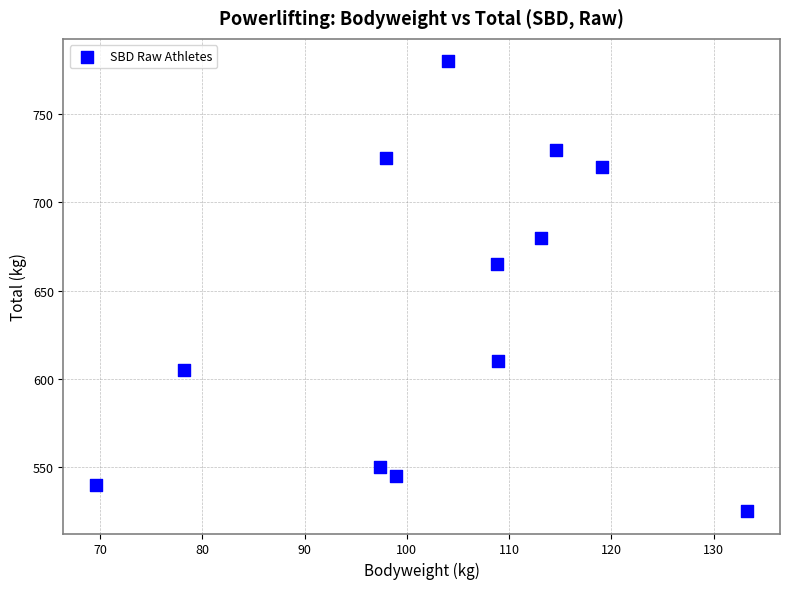

What is the range of Y values (max minus min)?

255